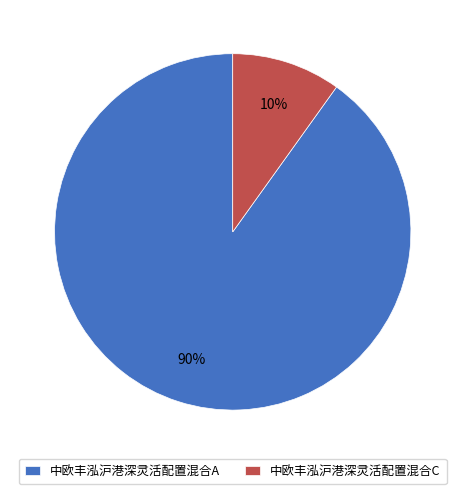

To the nearest percent, what is the combined percentage of 中欧丰泓沪港深灵活配置混合A and 中欧丰泓沪港深灵活配置混合C?

100%